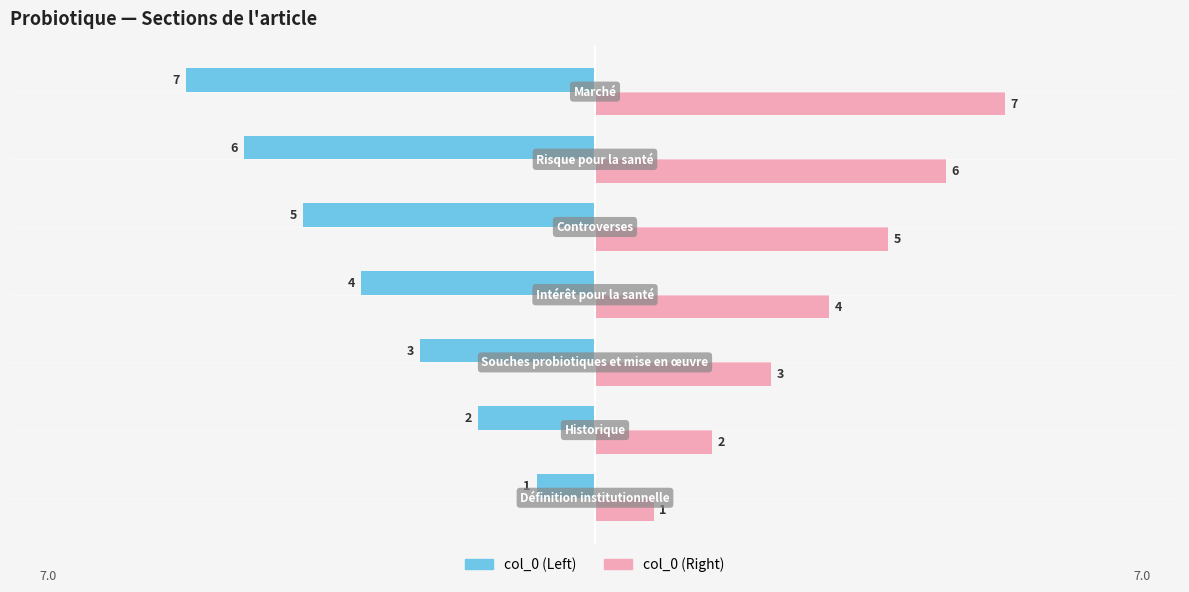

At how many categories does at least one series exceed 0?

7